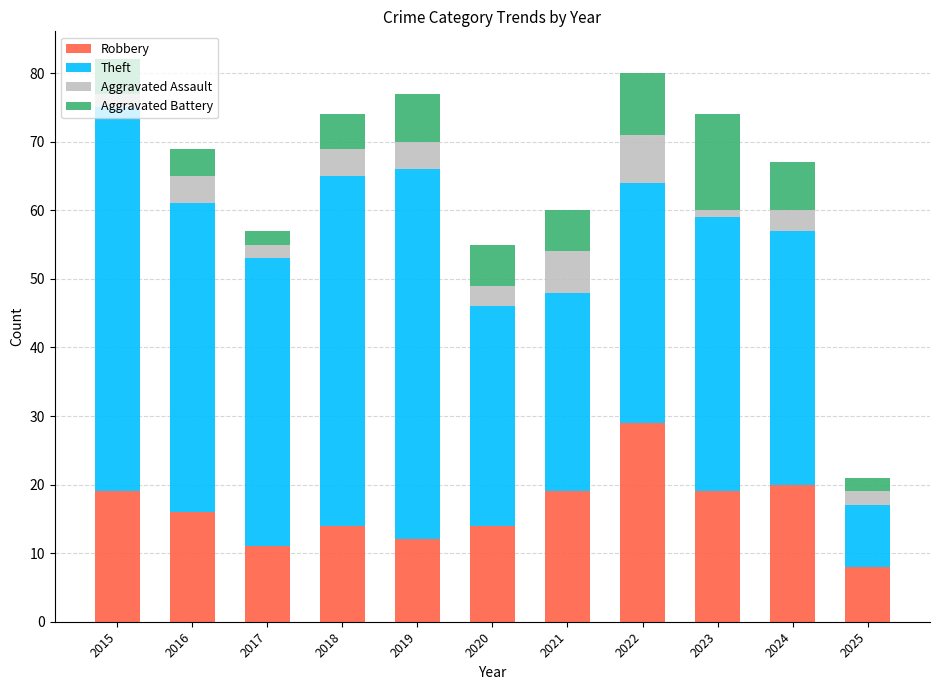

What is the average value of the Robbery series?

16